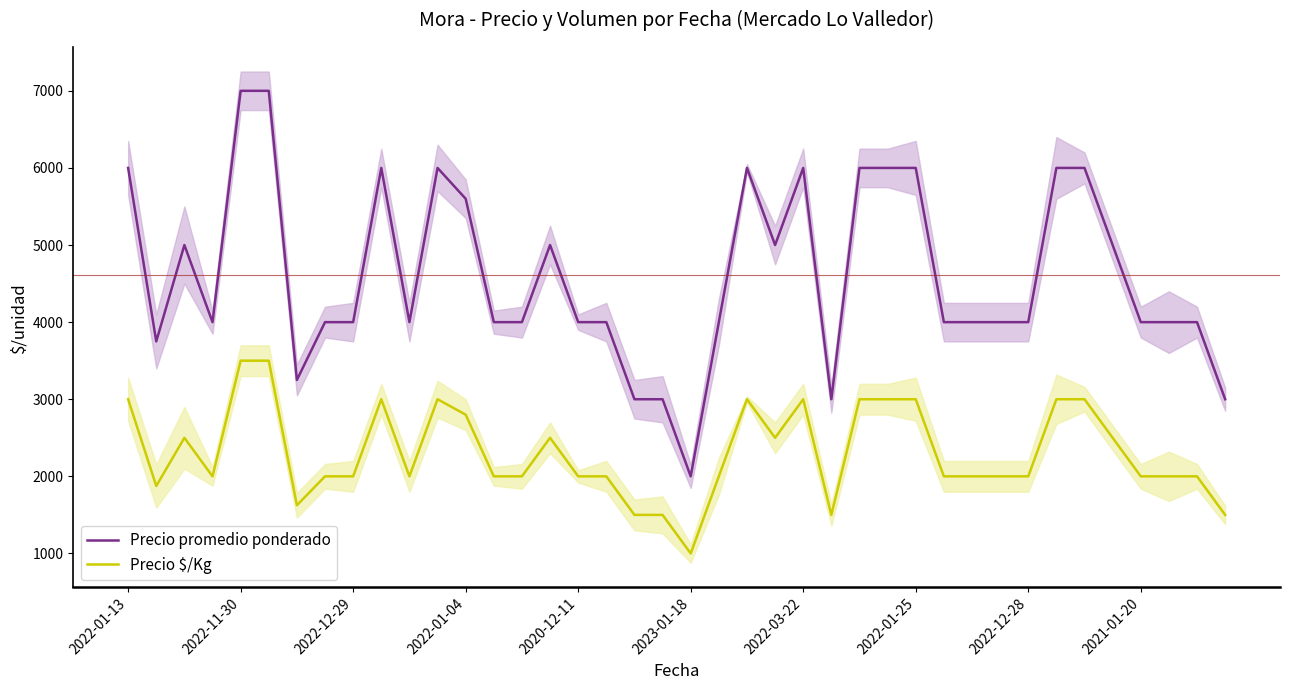

True or false: Precio $/Kg and Precio promedio ponderado cross at least once.

False